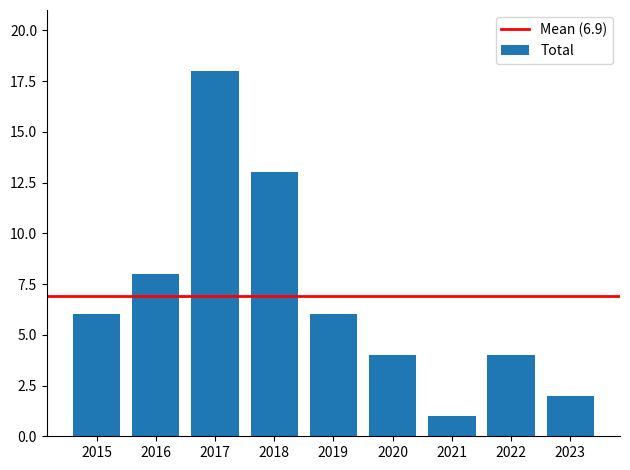

Is it true that the value at 2022 is 4?

True